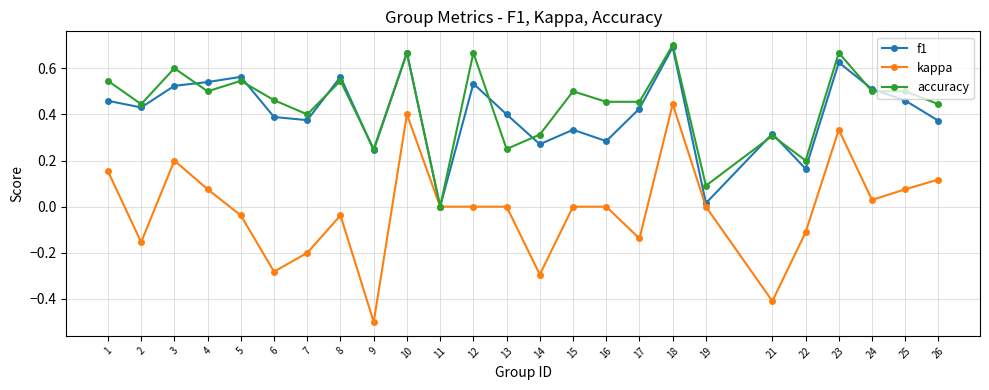

What is the lowest value of the kappa series?

-0.5